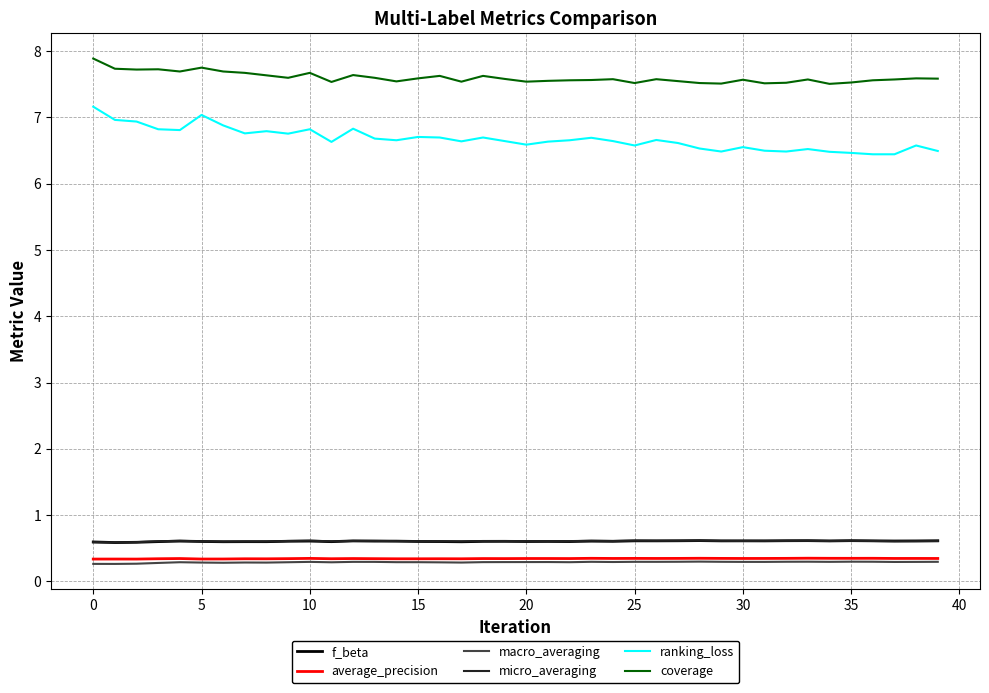

True or false: ranking_loss and macro_averaging intersect in this chart.

False